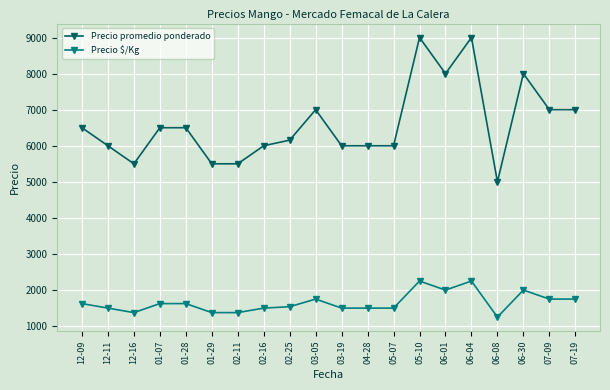

Reading left to right, extract all data points from this chart.

Precio promedio ponderado: 6500	6000	5500	6500	6500	5500	5500	6000	6156	7000	6000	6000	6000	9000	8000	9000	5000	8000	7000	7000
Precio $/Kg: 1625	1500	1375	1625	1625	1375	1375	1500	1539	1750	1500	1500	1500	2250	2000	2250	1250	2000	1750	1750